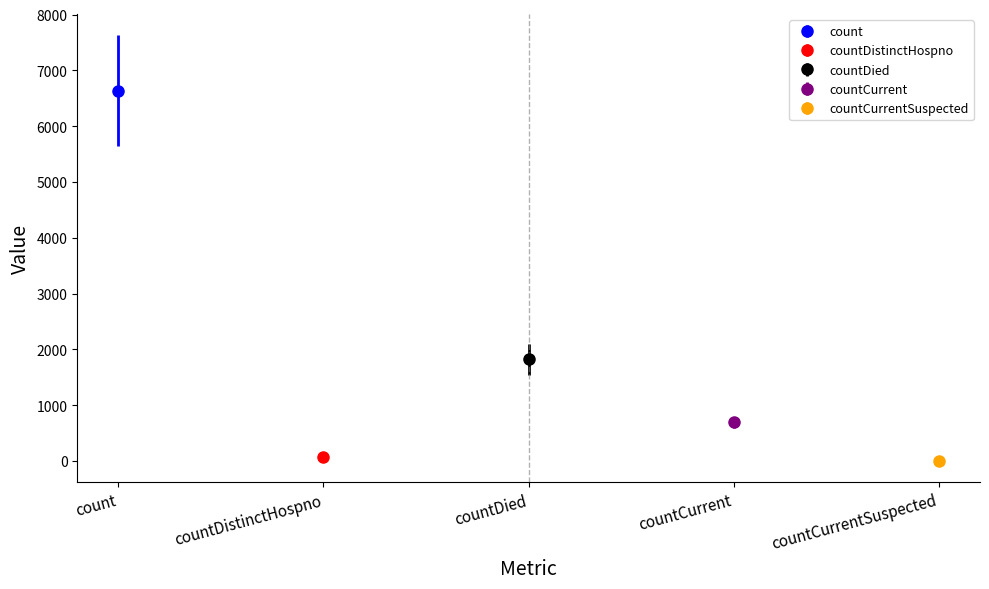

Does the chart contain stacked bars?

No